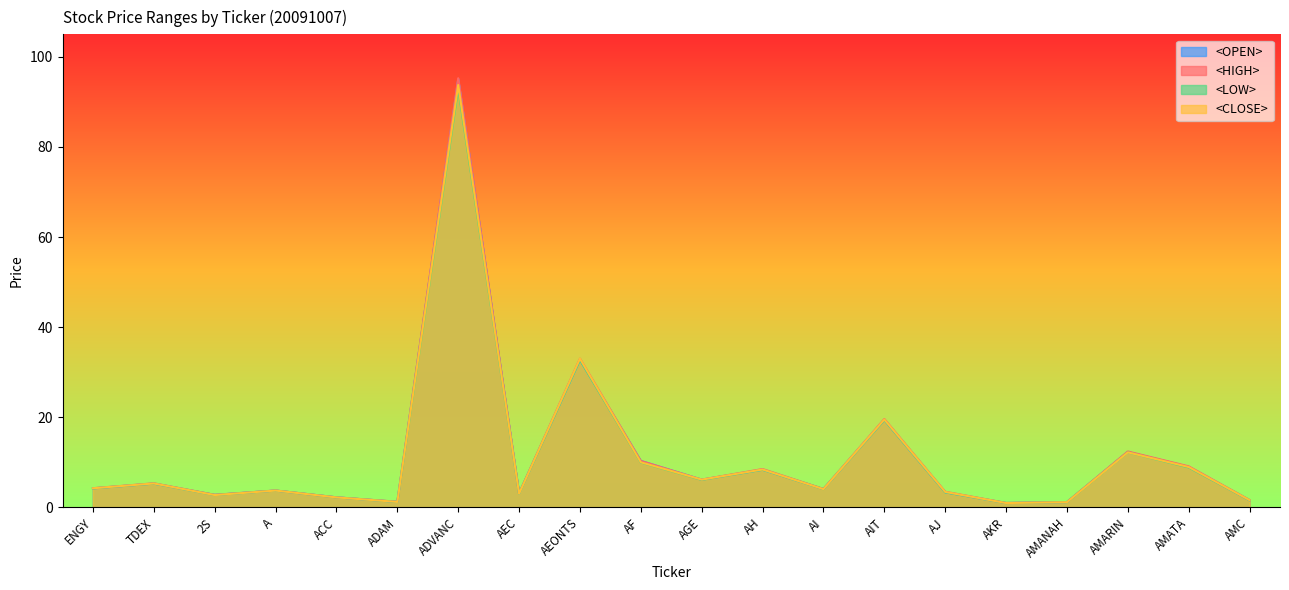

How many interior local valleys does the <CLOSE> series have?

6